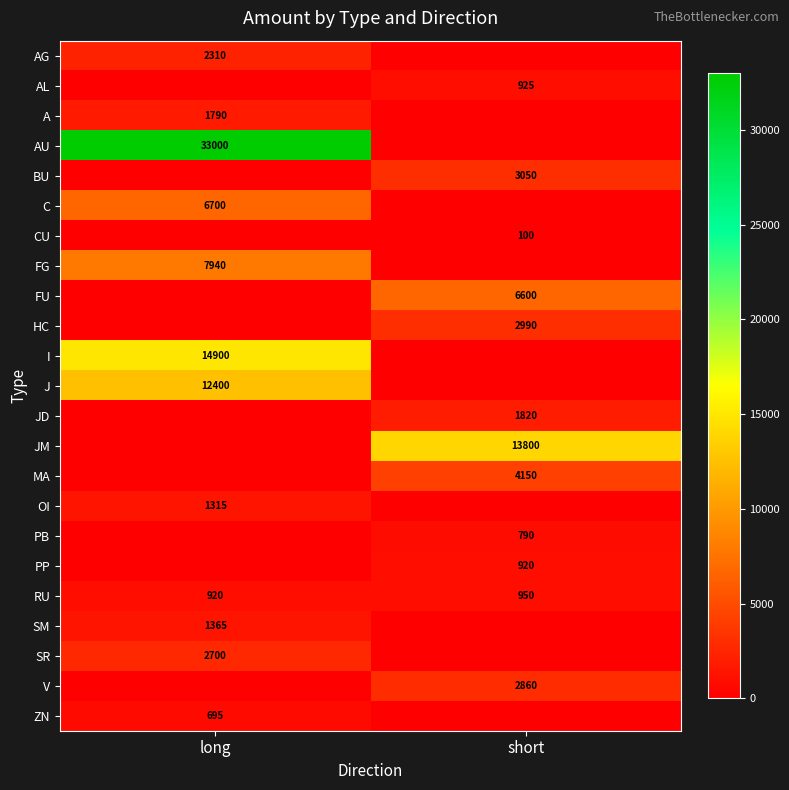

Is it true that RU equals 950 at short?

True